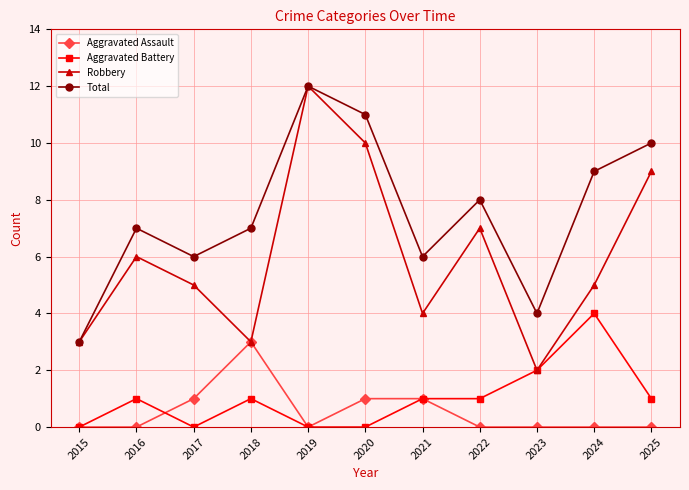

True or false: Aggravated Battery and Total cross at least once.

False